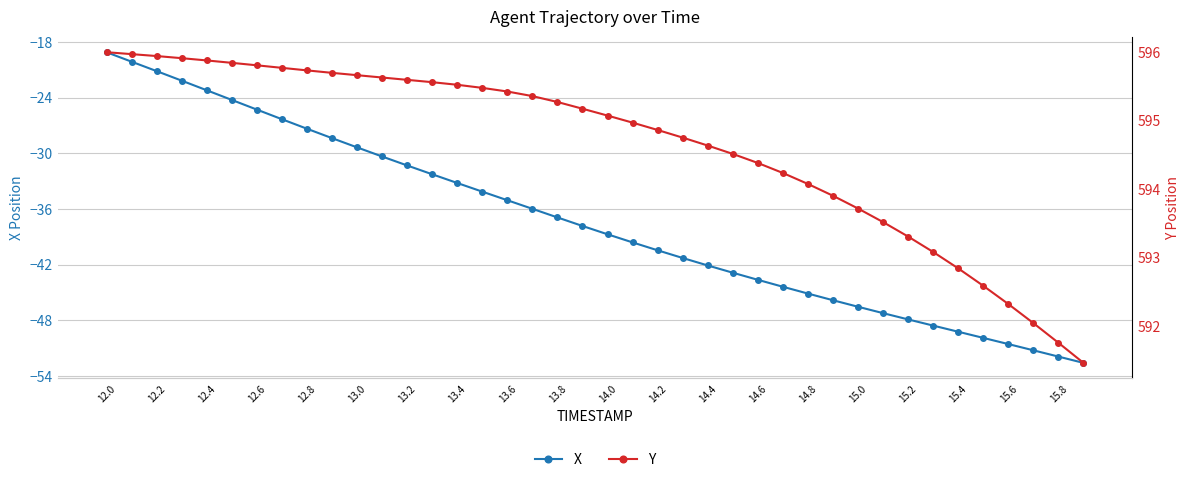

List the series in order of their peak value, lowest first.

X, Y